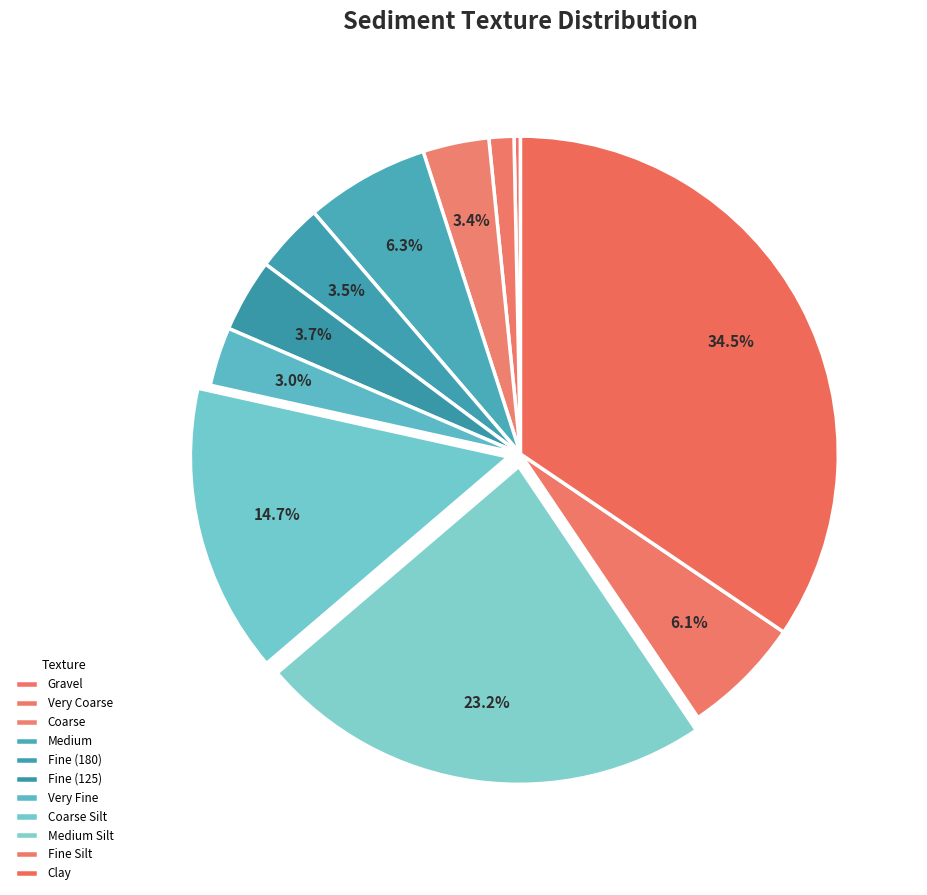

Which category has the smallest portion of the pie?

Gravel